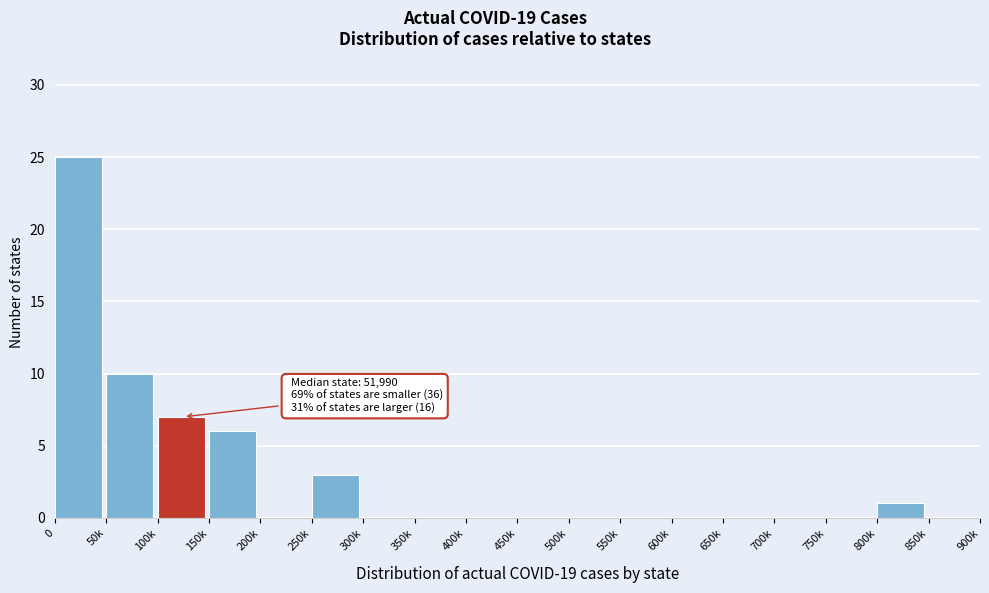

Reading right to left, extract all data points from this chart.

850k=0	800k=1	750k=0	700k=0	650k=0	600k=0	550k=0	500k=0	450k=0	400k=0	350k=0	300k=0	250k=3	200k=0	150k=6	100k=7	50k=10	0=25